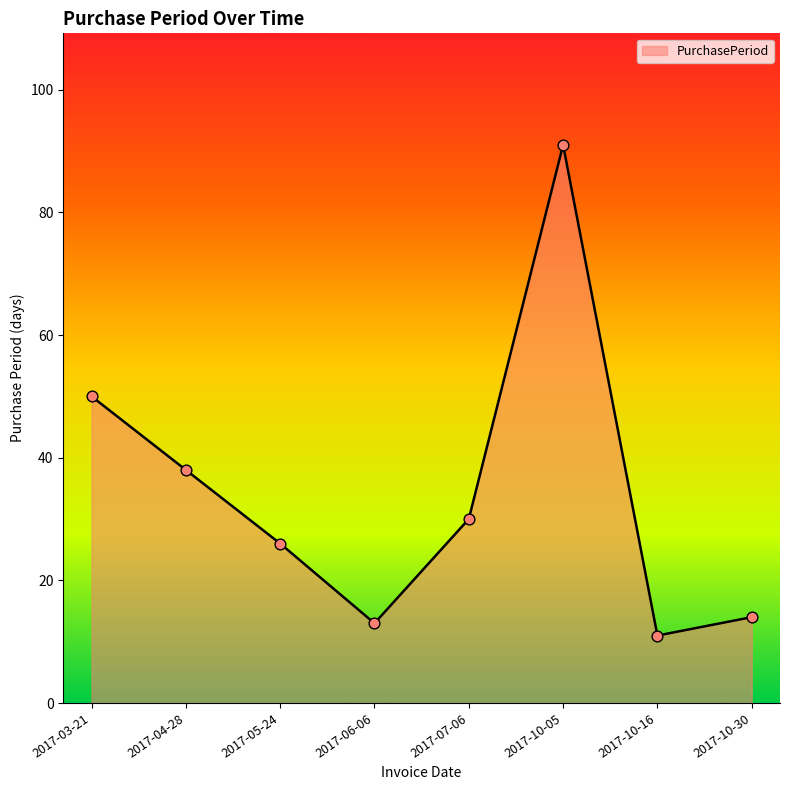

What is the change in value from 2017-07-06 to 2017-10-16?

-19